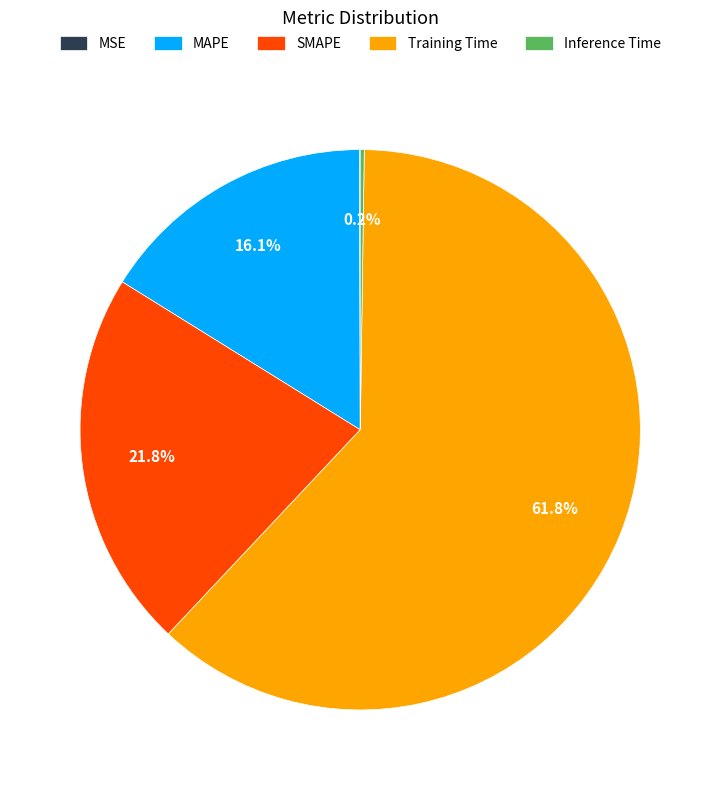

Combined, what portion of the pie is MAPE and SMAPE?

37.9%